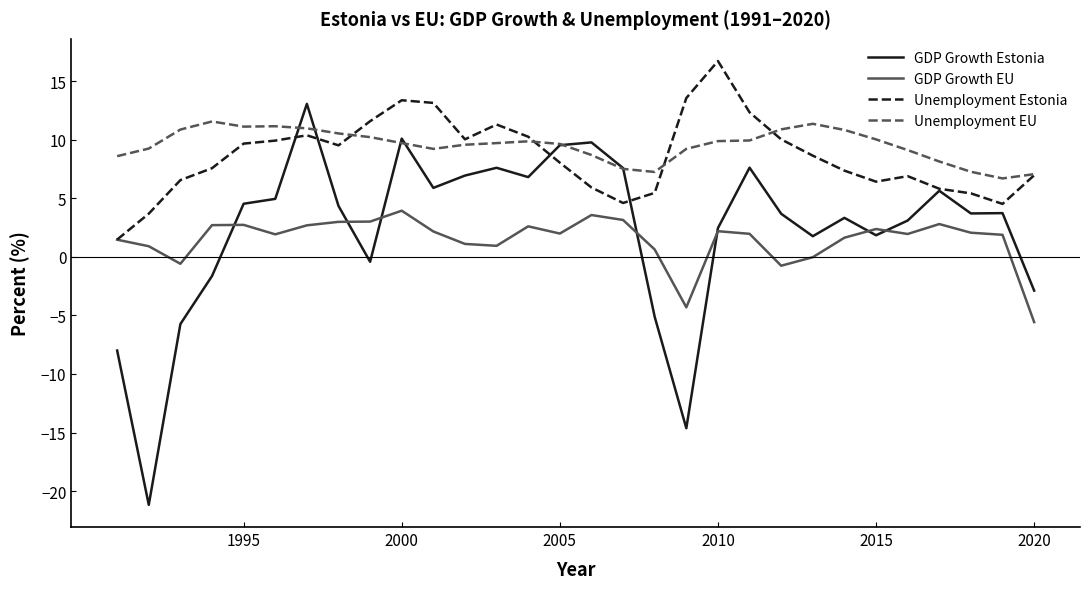

What is the difference between the maximum and minimum values in the GDP Growth EU series?

9.5